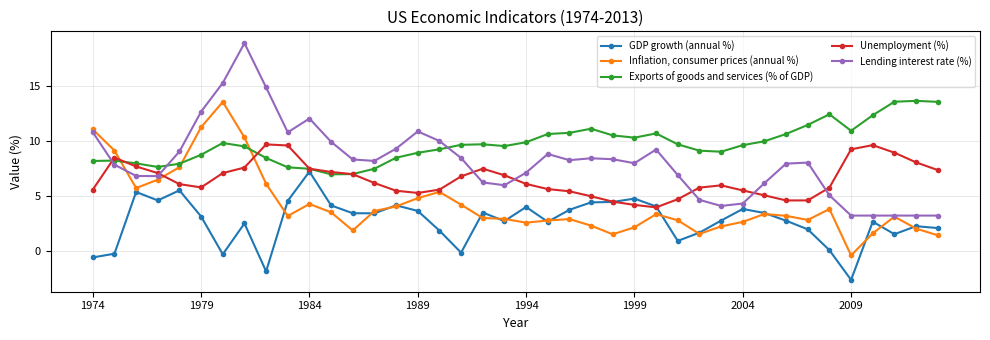

Which series has the largest total across all categories?

Exports of goods and services (% of GDP)